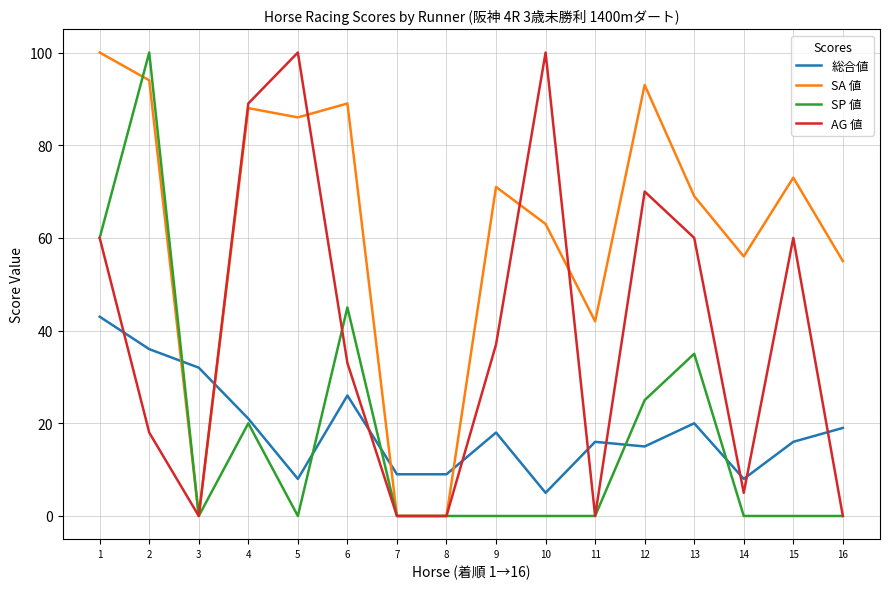

What is the difference between the SA 値 values at 2 and 7?

94